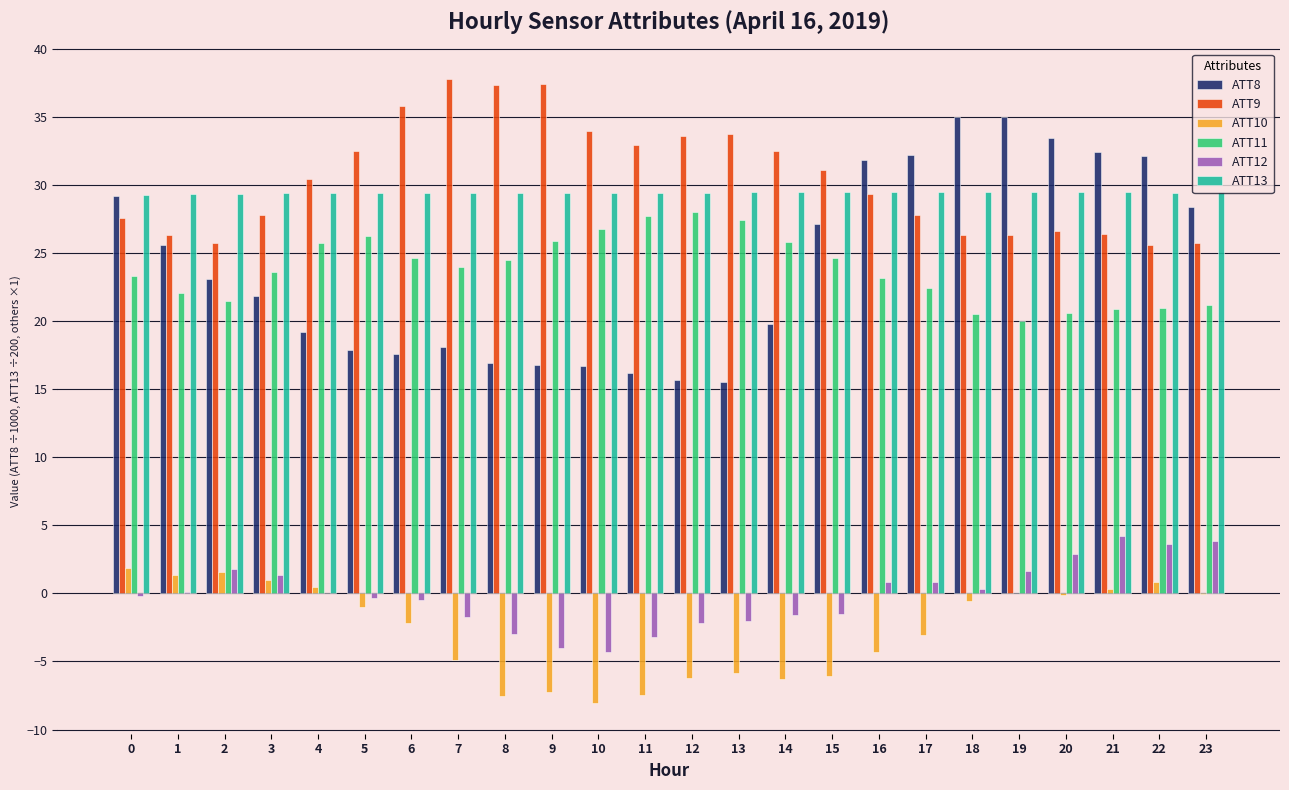

Which series changed the most between 10 and 16?

ATT8